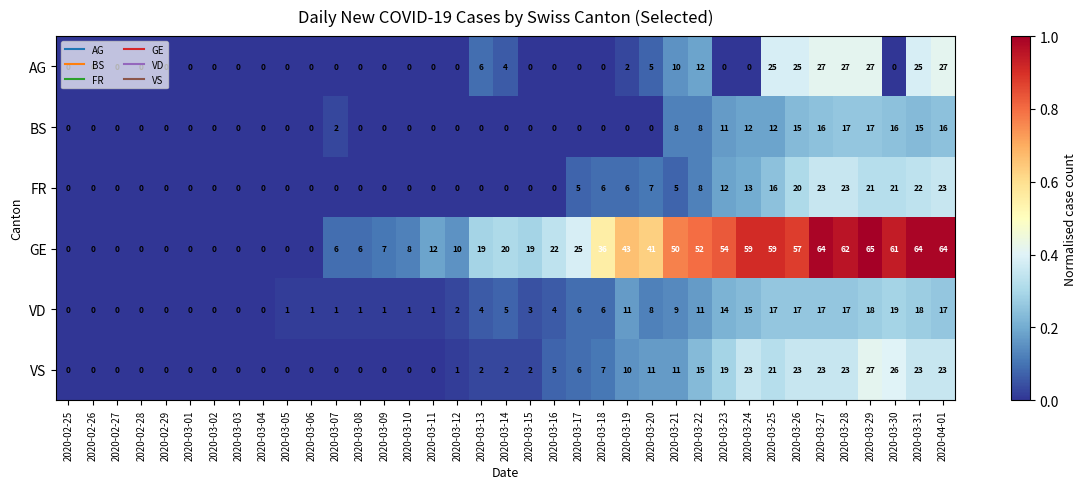

What is the difference between the maximum and minimum values in the BS series?

17